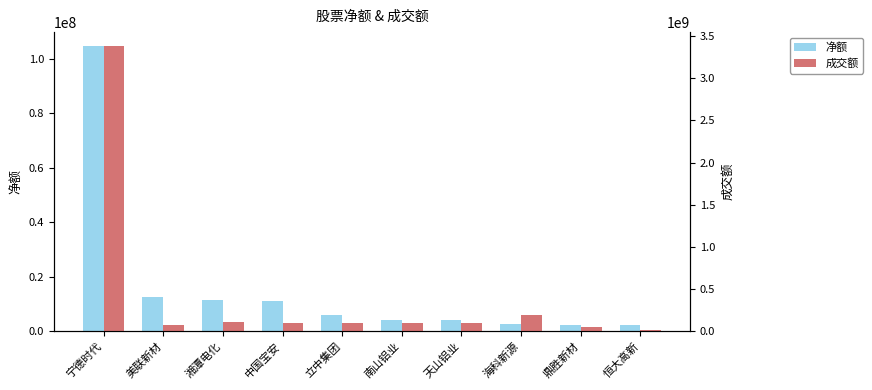

Is it true that 净额 equals 5893116 at 立中集团?

True